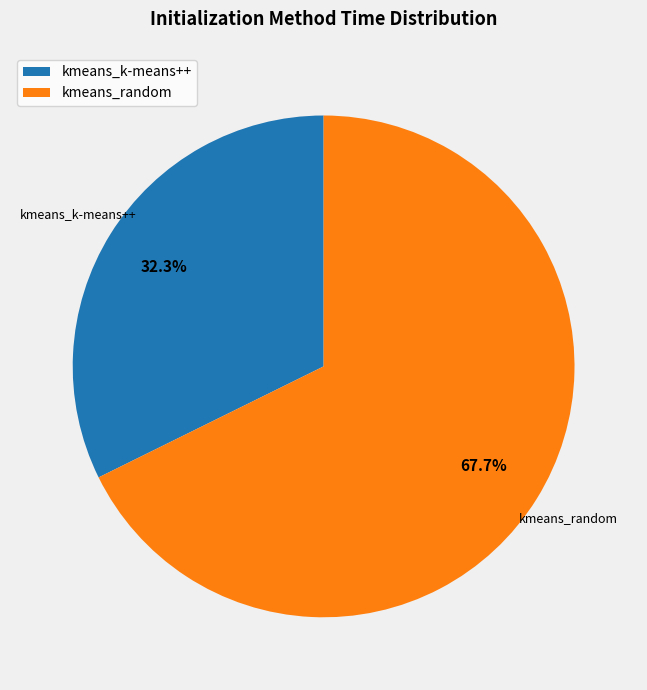

Combined, do kmeans_k-means++ and kmeans_random account for over 50%?

Yes